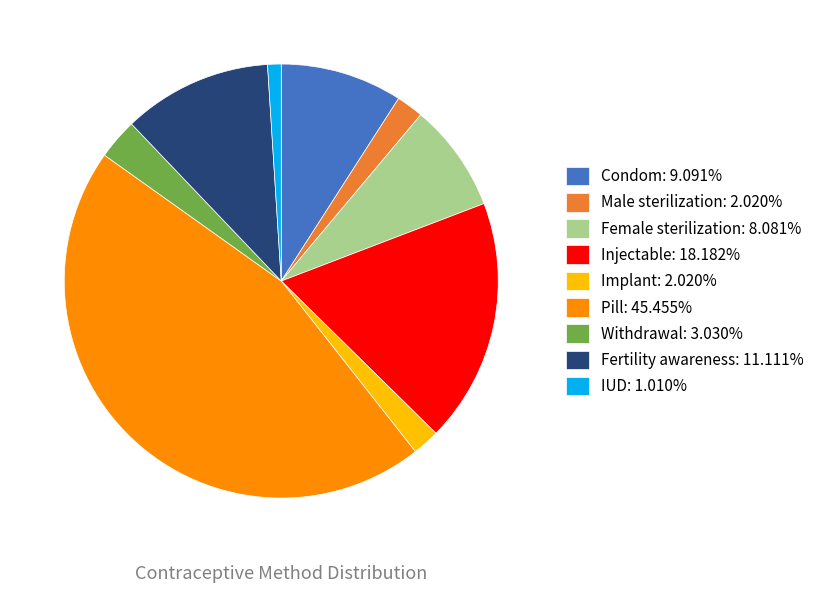

True or false: Injectable accounts for 18% of the total.

True